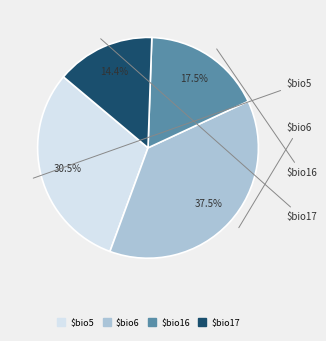

To the nearest percent, what is the difference between the $bio17 and $bio5 slice percentages?

16%